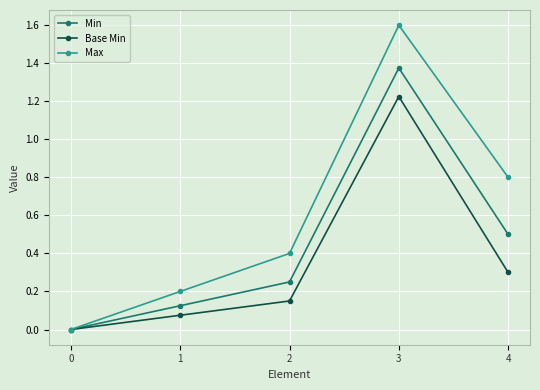

Is it true that Max equals 1.6 at 3?

True